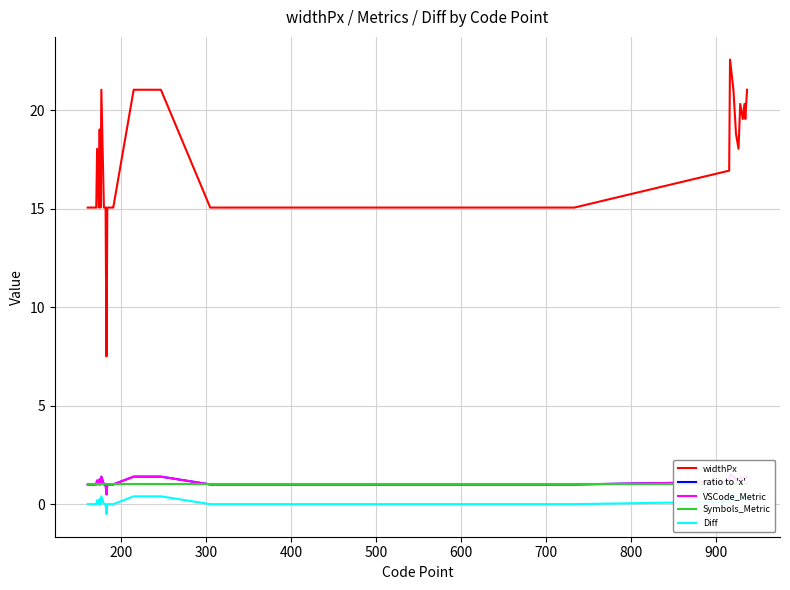

How many lines are shown in the chart?

5